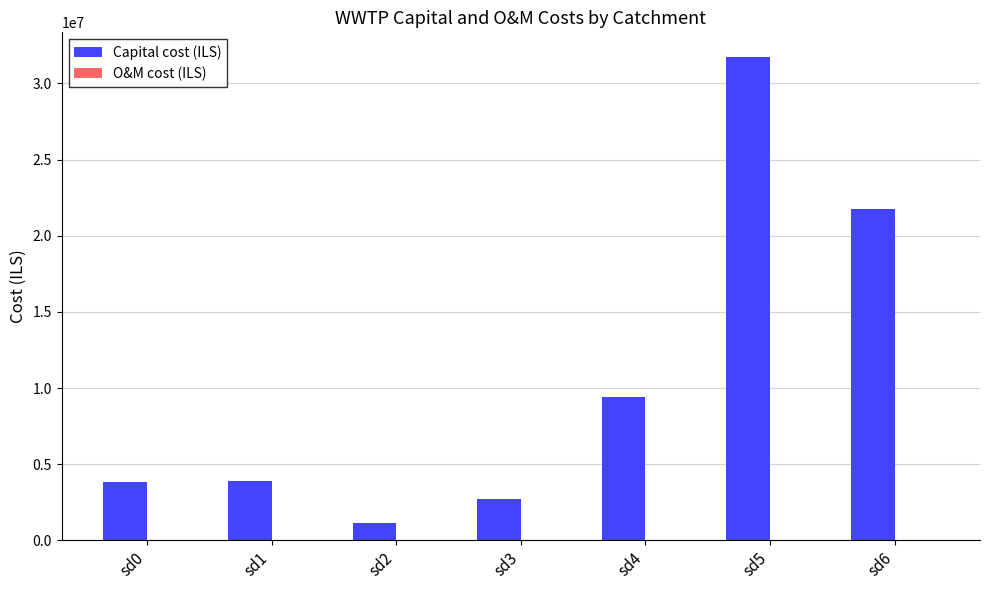

How many groups of bars are there?

7